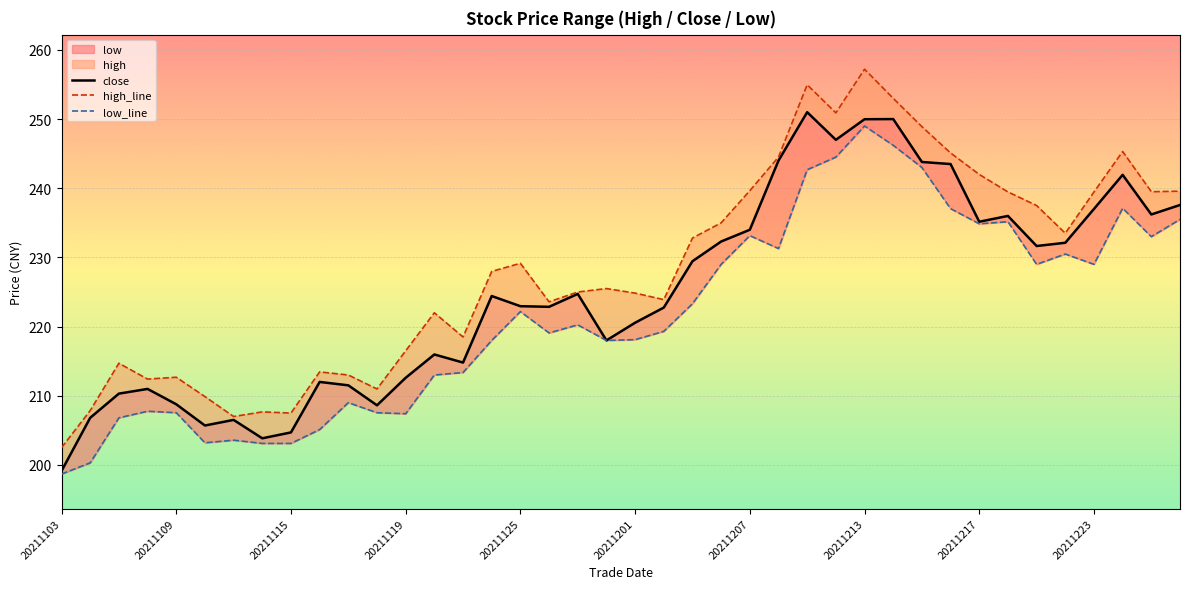

Is the value of close at 23 greater than the value of low_line at 35?

Yes